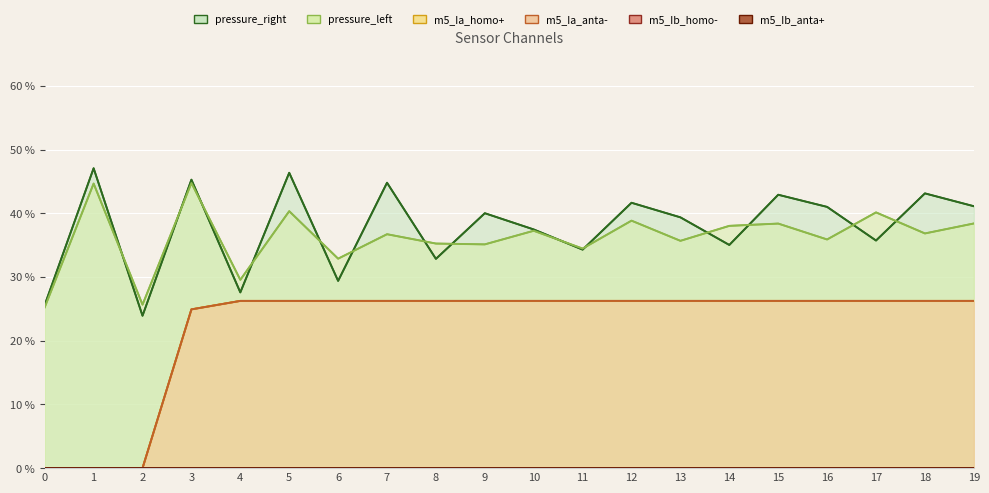

What is the difference between the m5_Ia_homo+ values at 0 and 18?

0.3